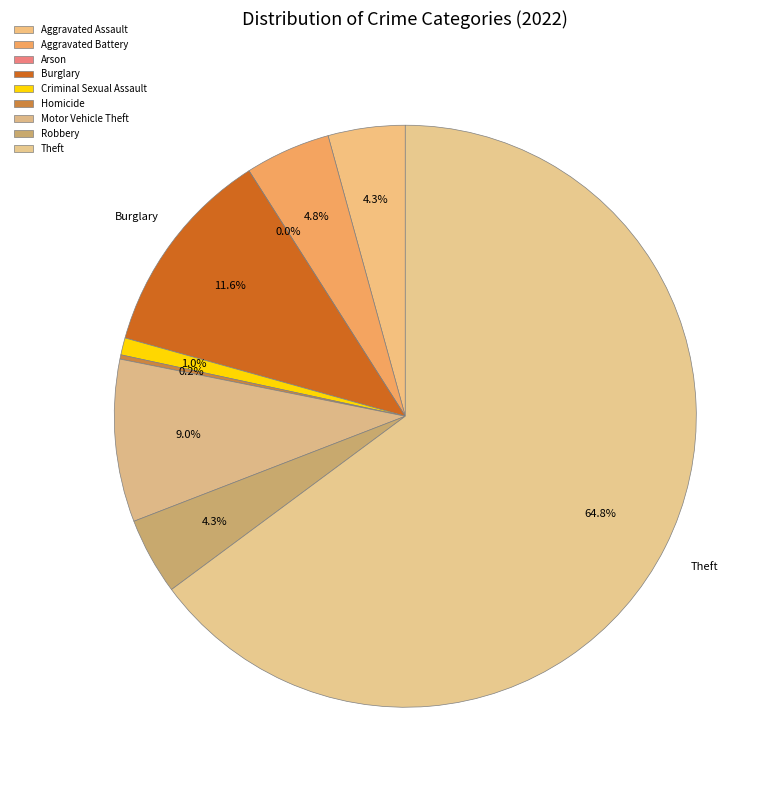

Approximately how many times larger is the value at Motor Vehicle Theft compared to Theft?

0.1